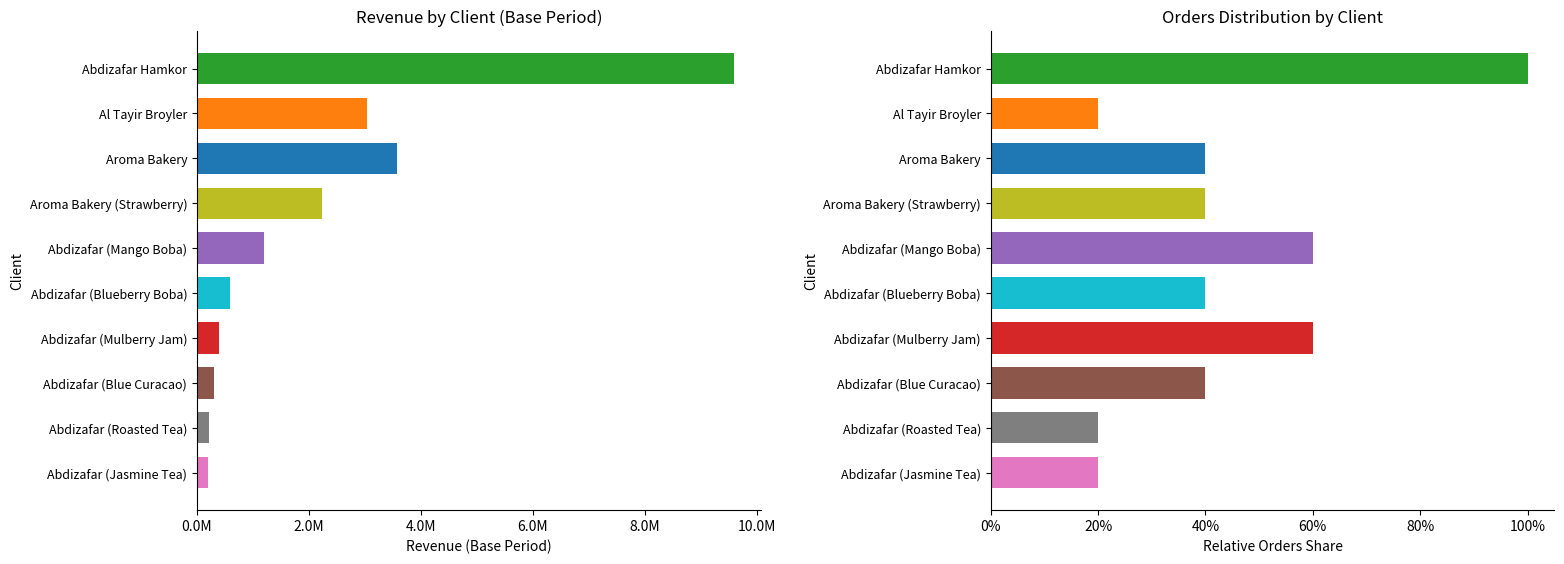

At Abdizafar (Jasmine Tea), list the series in order from largest to smallest.

revenue_base, orders_base